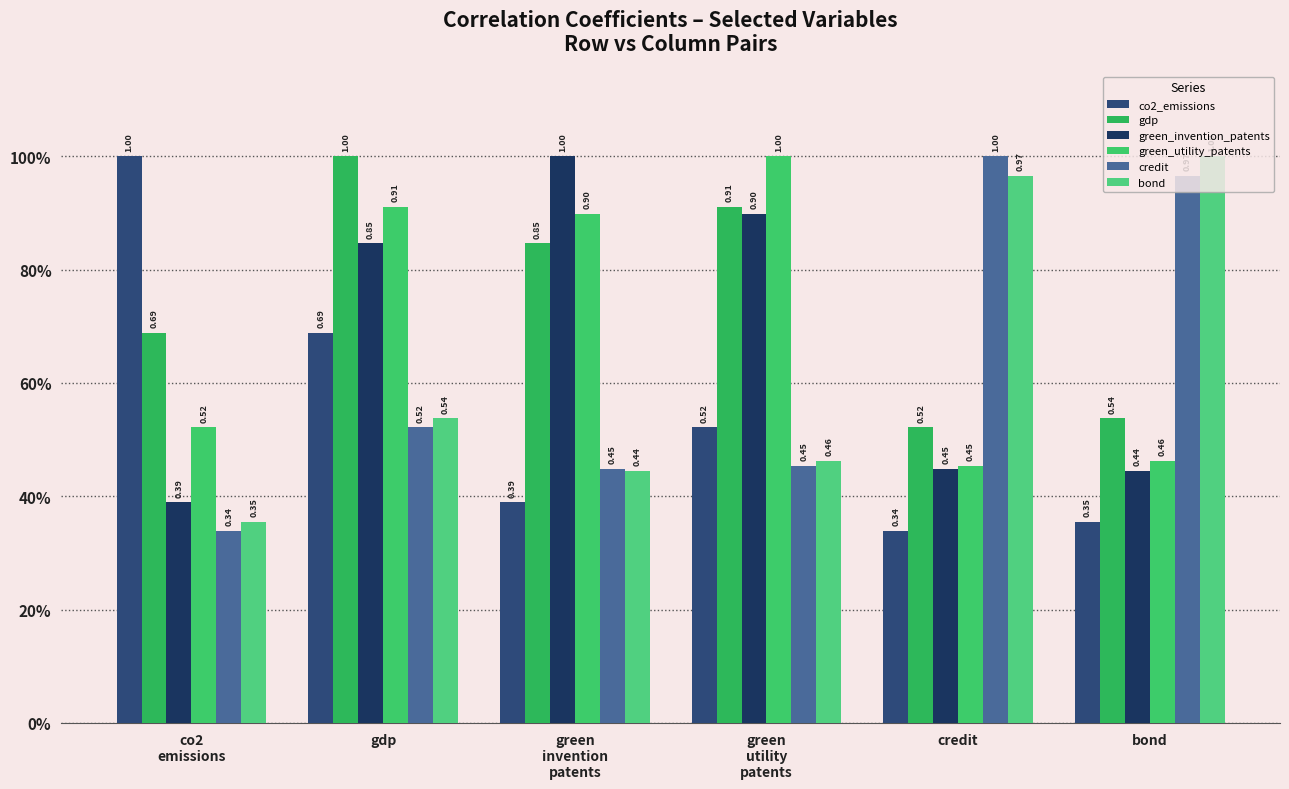

List the labels in order of bond value, smallest first.

co2
emissions, green
invention
patents, green
utility
patents, gdp, credit, bond